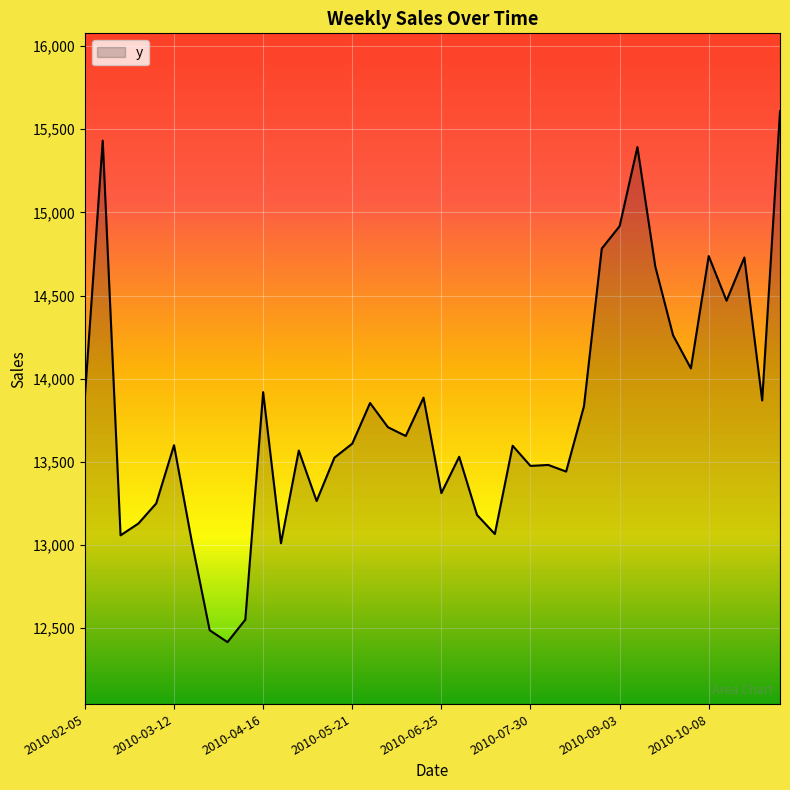

What is the difference between the maximum and minimum values?

3191.2